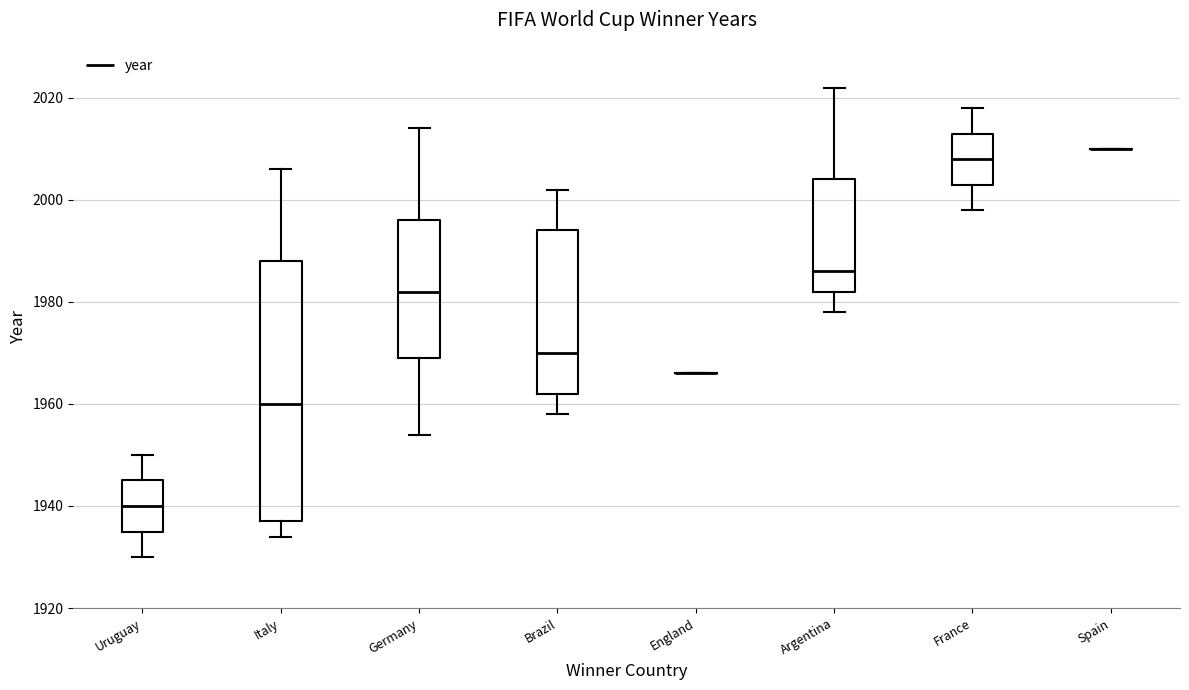

Reading left to right, transcribe this box plot: for each box, give where its median line is, the range the box spans, and where its two whiskers end, as read against the y-axis. The values are not printed on the chart, so give them approximately, as read against the axis.

Uruguay: median 1940, box 1936 to 1946, whiskers 1930 to 1950
Italy: median 1960, box 1938 to 1988, whiskers 1934 to 2006
Germany: median 1982, box 1970 to 1996, whiskers 1954 to 2014
Brazil: median 1970, box 1962 to 1994, whiskers 1958 to 2002
England: box collapsed to a line at 1966, whiskers 1966 to 1966
Argentina: median 1986, box 1982 to 2004, whiskers 1978 to 2022
France: median 2008, box 2004 to 2014, whiskers 1998 to 2018
Spain: box collapsed to a line at 2010, whiskers 2010 to 2010